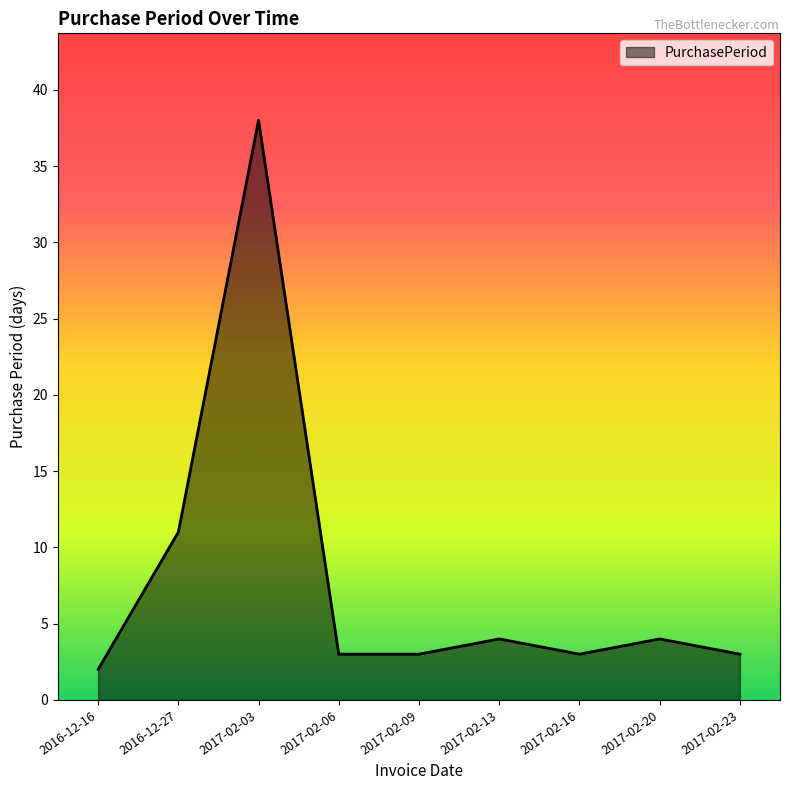

Which has a higher value, 2017-02-23 or 2017-02-20?

2017-02-20